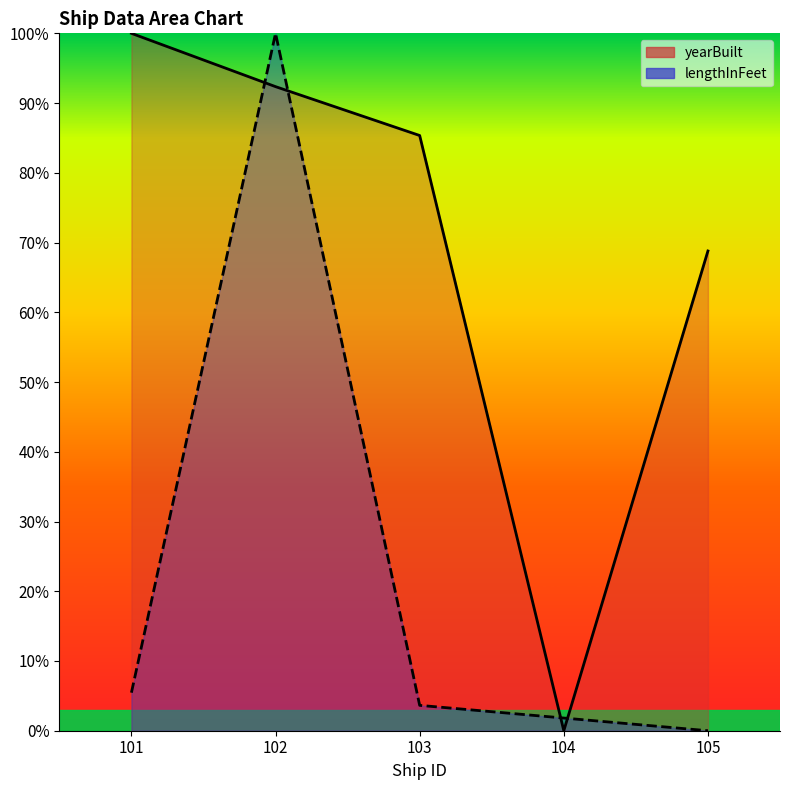

What value does the lengthInFeet series have at 102?

100.0